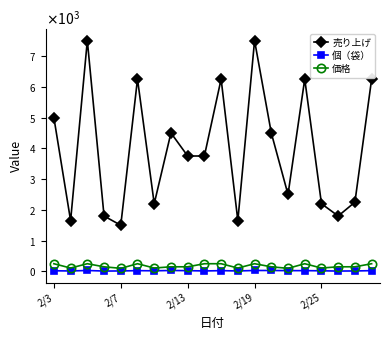

What are all the series names shown in the legend?

売り上げ, 個（袋）, 価格